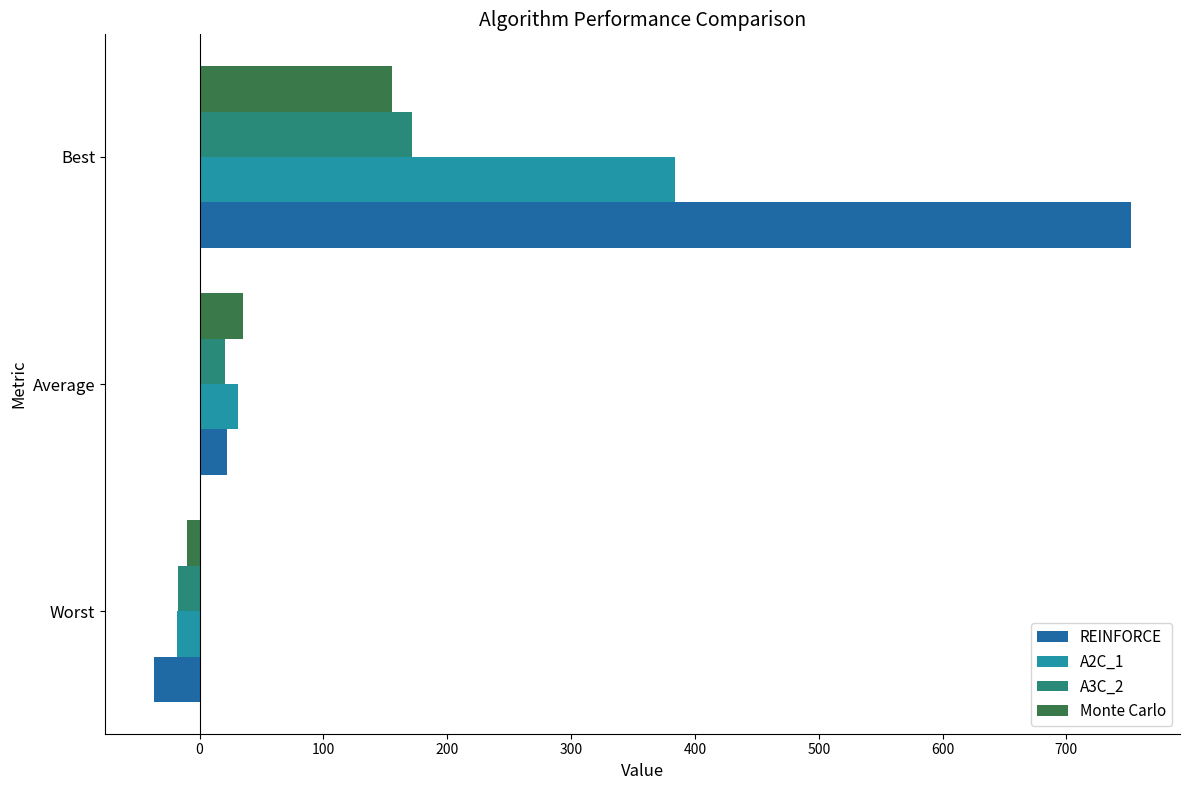

Which series changed the most between Worst and Average?

REINFORCE